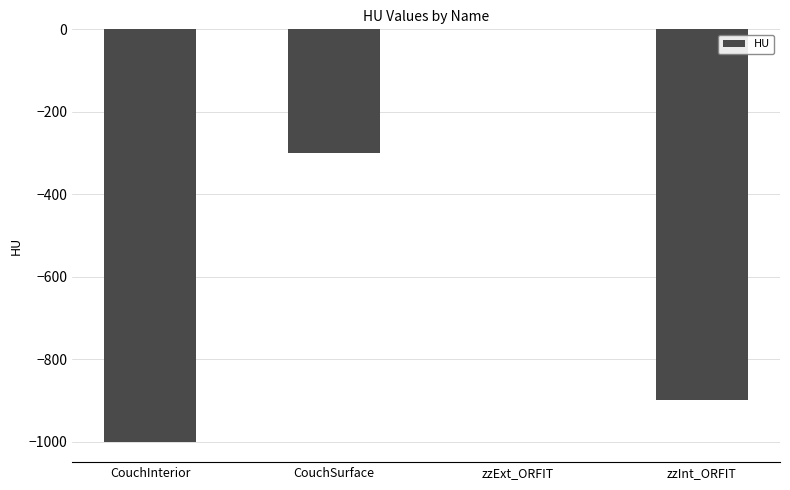

Count the number of data series in this chart.

1